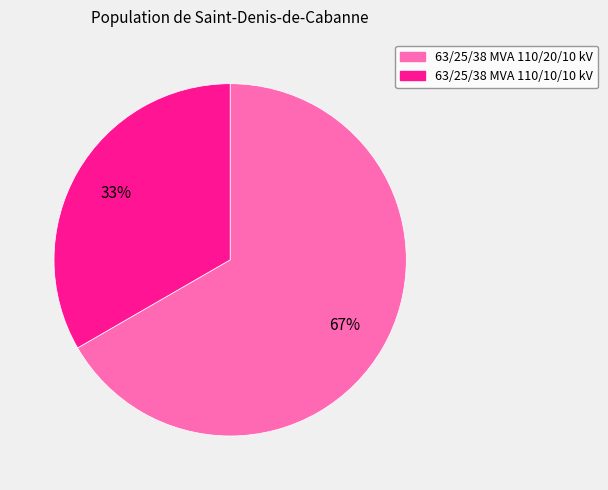

To the nearest percent, what is the average slice percentage?

50%